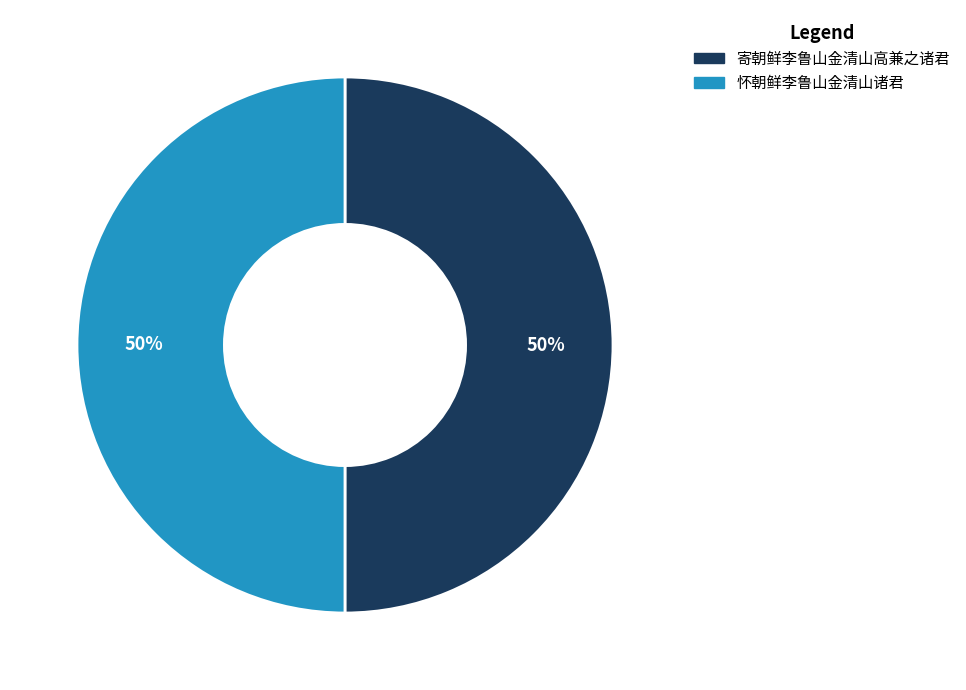

Is the sum of 怀朝鲜李鲁山金清山诸君 and 寄朝鲜李鲁山金清山高兼之诸君 greater than half?

Yes